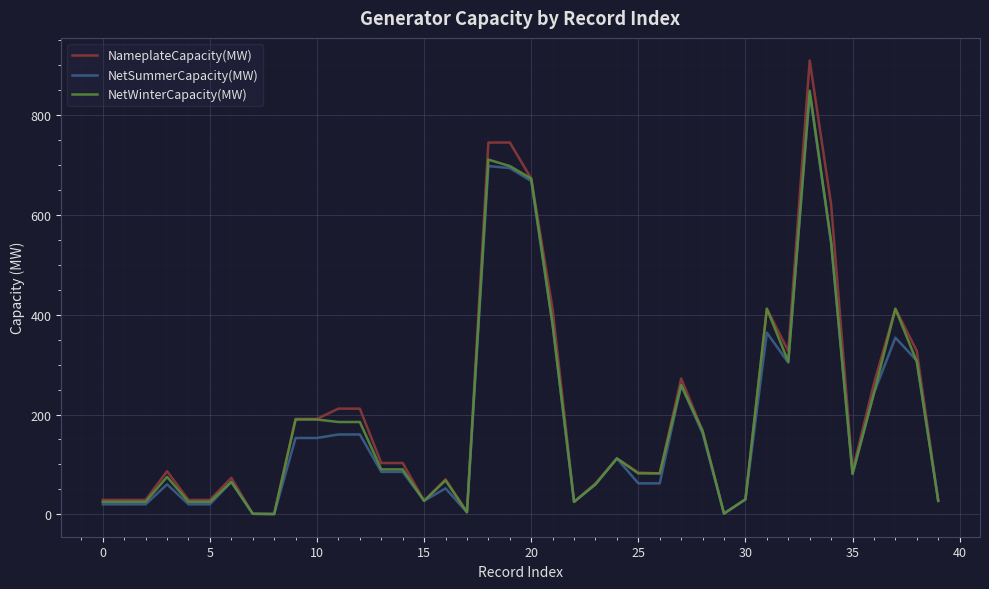

Count the number of data series in this chart.

3